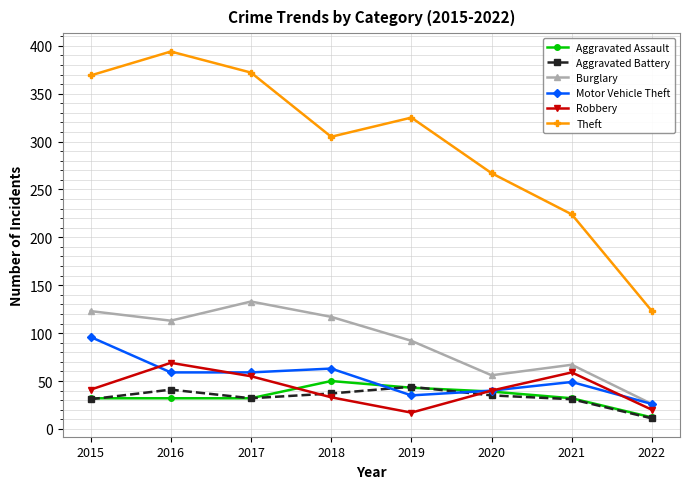

At which label does Aggravated Battery first exceed 35?

2016